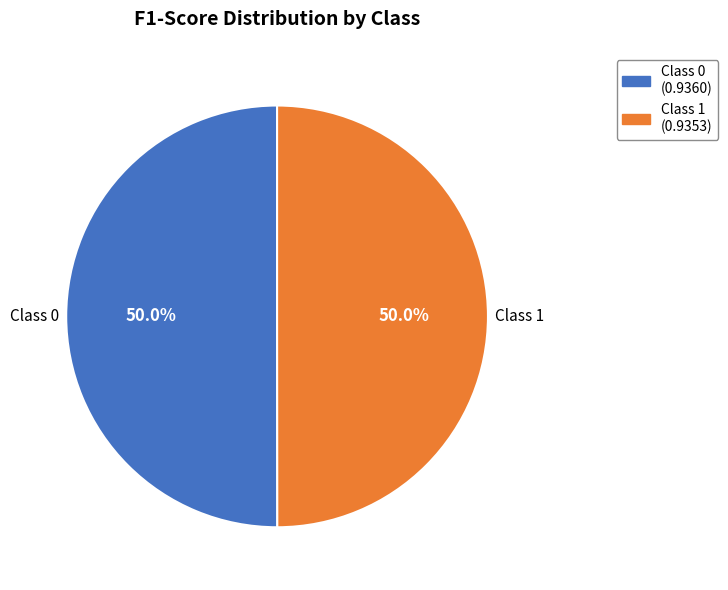

How many segments does this pie chart have?

2